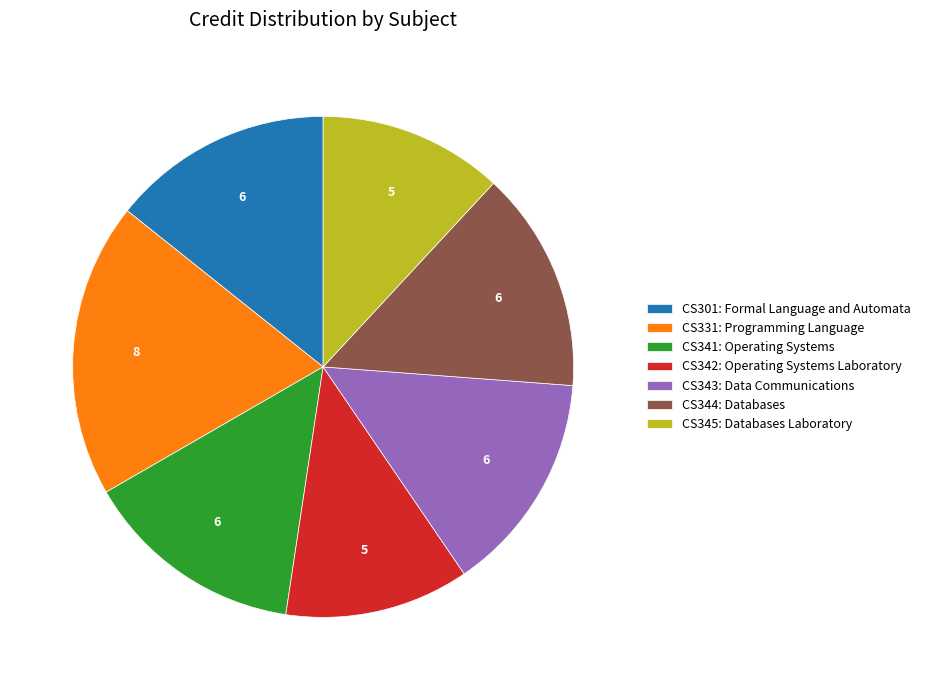

True or false: CS343: Data Communications accounts for 14% of the total.

True